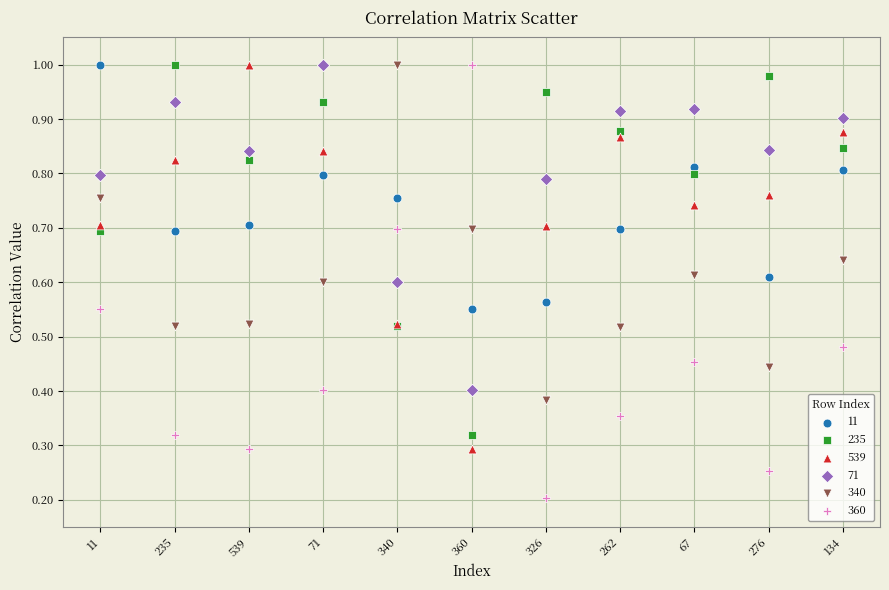

What is the X range (max minus min) for the scatter plot?

10.0